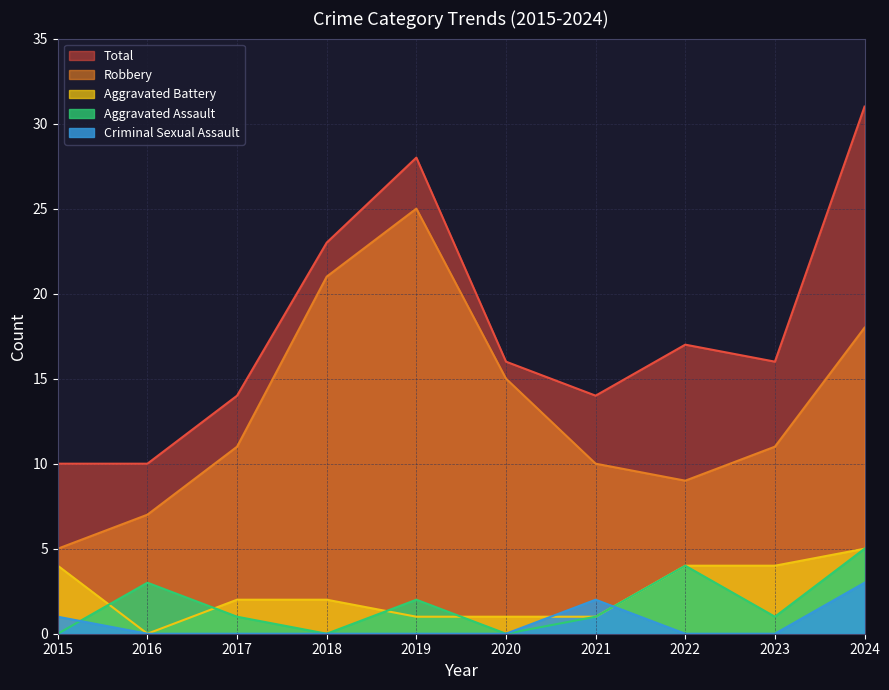

Reading left to right, list all the values displayed in this chart.

Aggravated Assault: 0	3	1	0	2	0	1	4	1	5
Aggravated Battery: 4	0	2	2	1	1	1	4	4	5
Criminal Sexual Assault: 1	0	0	0	0	0	2	0	0	3
Robbery: 5	7	11	21	25	15	10	9	11	18
Total: 10	10	14	23	28	16	14	17	16	31